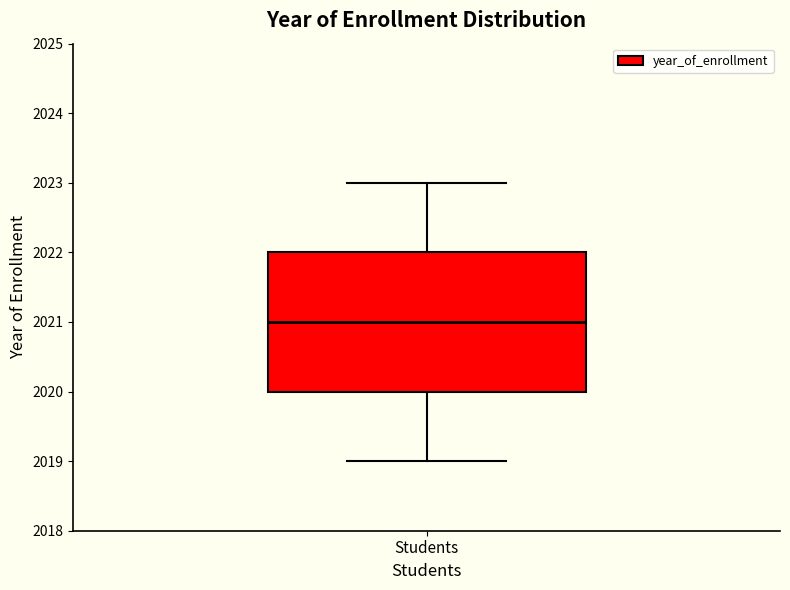

Transcribe this box plot: give where the median line is, the range the box spans, and where the two whiskers end, as read against the y-axis. The values are not printed on the chart, so give them approximately, as read against the axis.

median 2021, box 2020 to 2022, whiskers 2019 to 2023